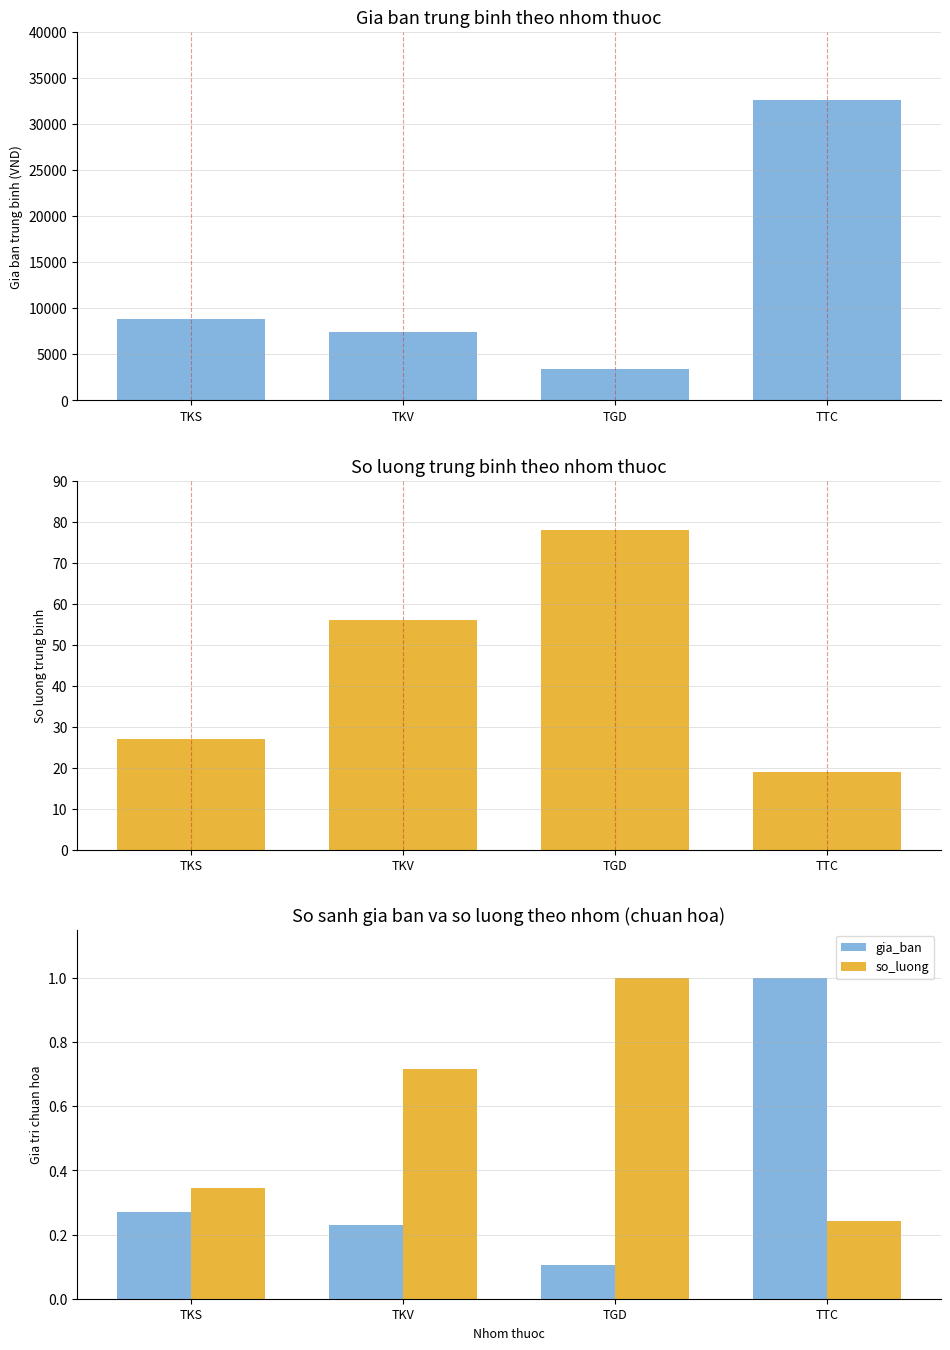

What is the label of the 2nd bar from the left?

TKV